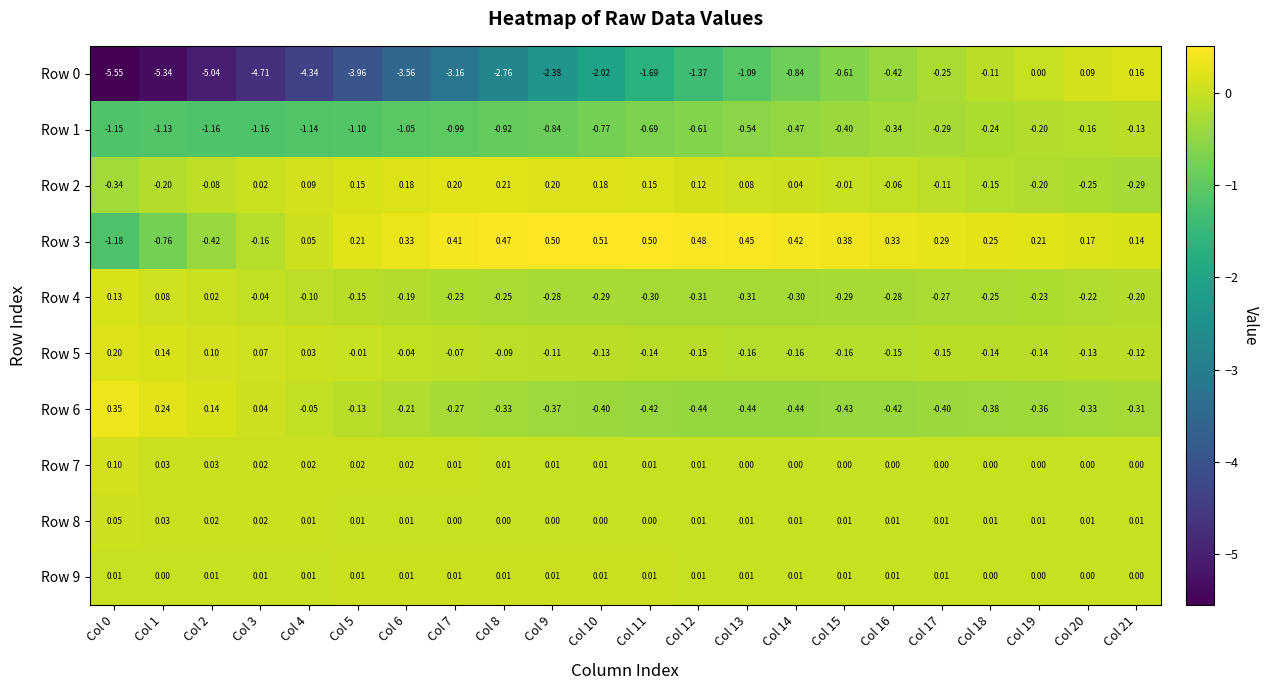

How many data points in Row 5 are above 0?

5